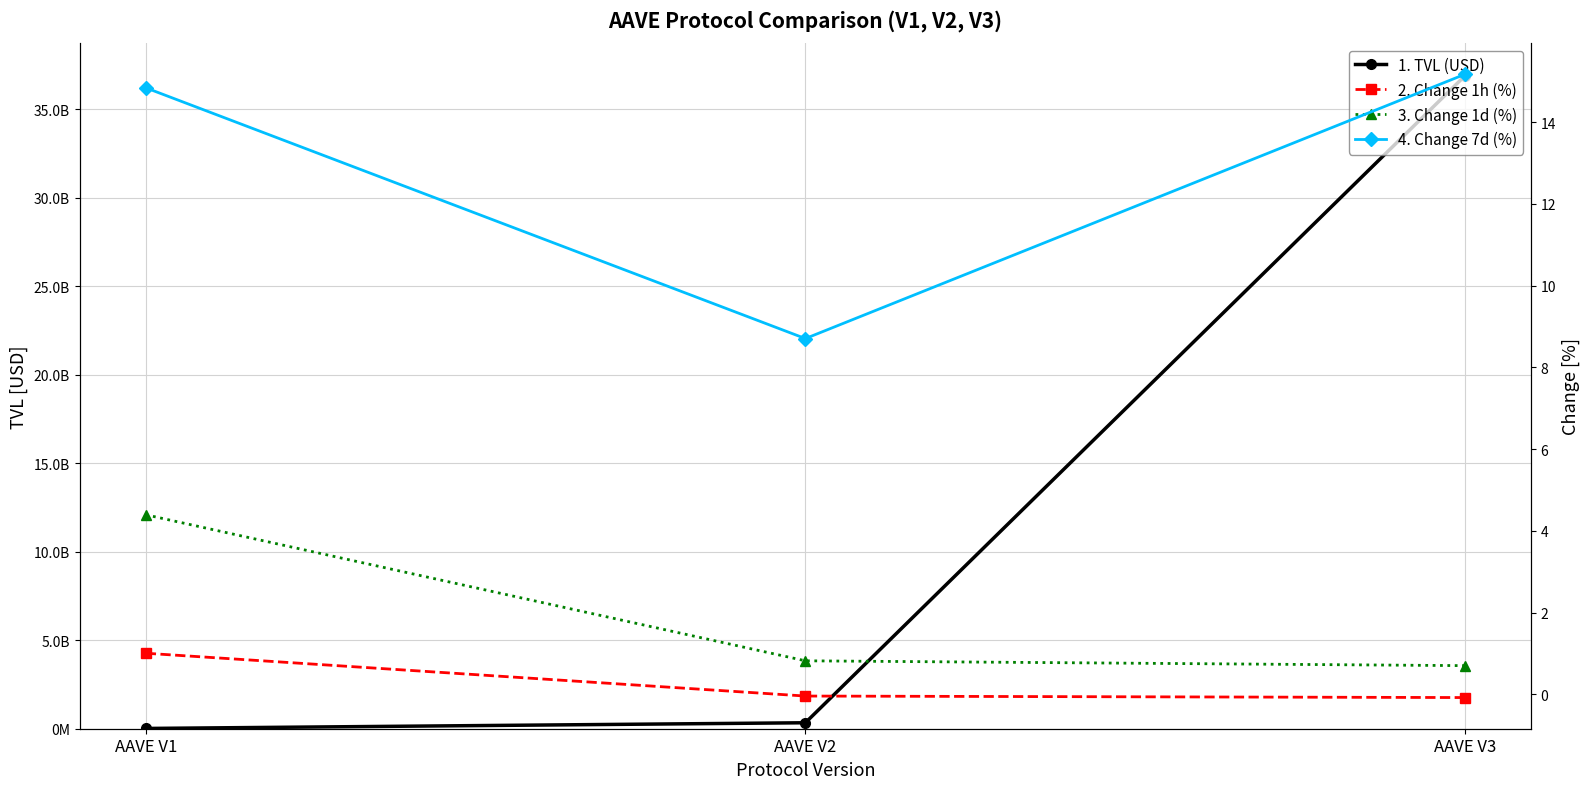

Rank the categories by 4. Change 7d (%) value from highest to lowest.

AAVE V3, AAVE V1, AAVE V2